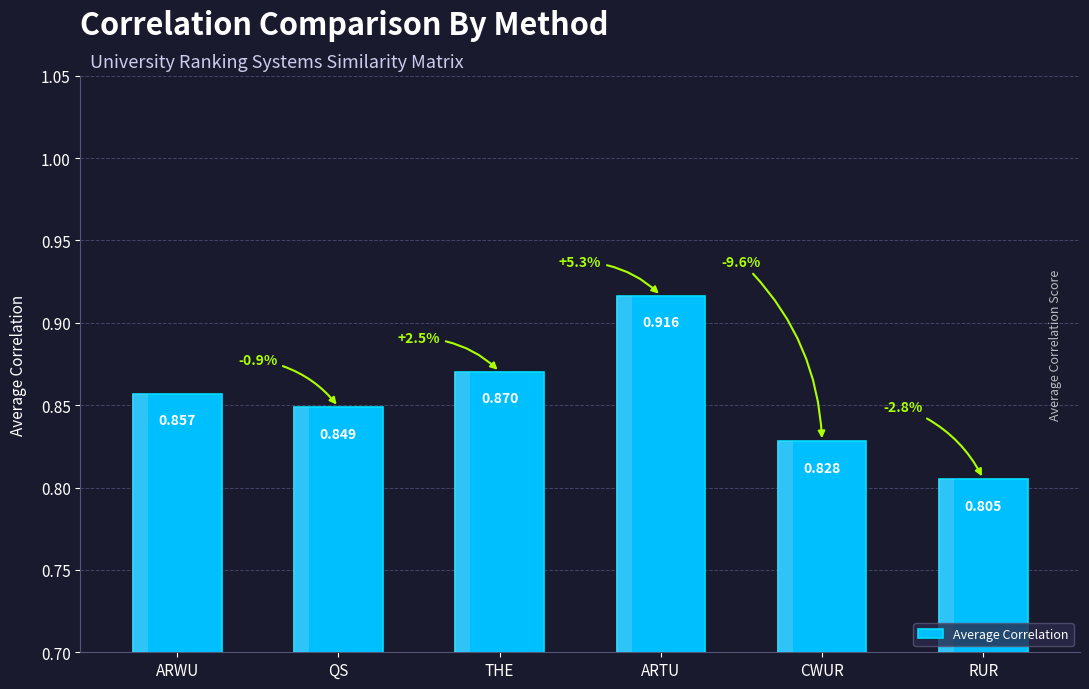

What is the difference between the maximum and minimum values?

0.1